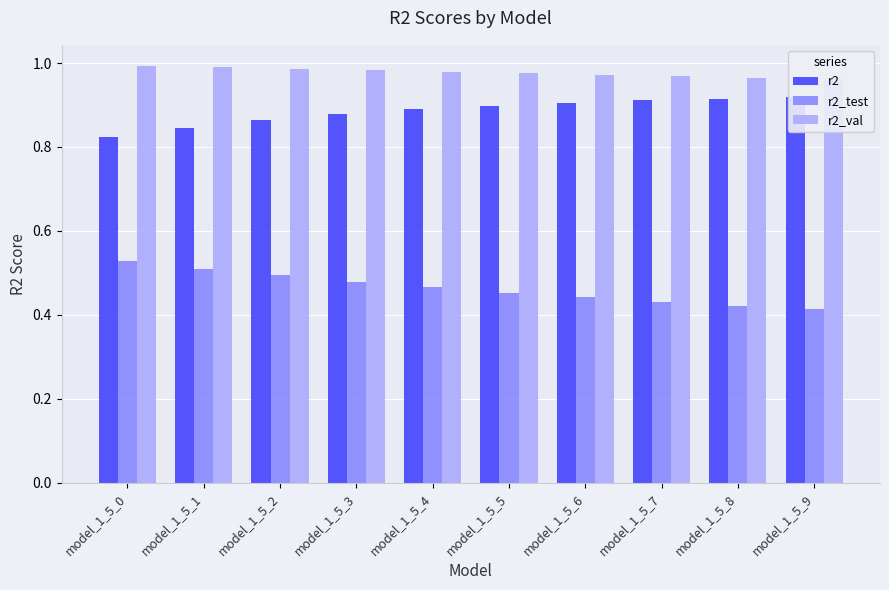

What is the sum of the r2 values at model_1_5_0 and model_1_5_3?

1.7